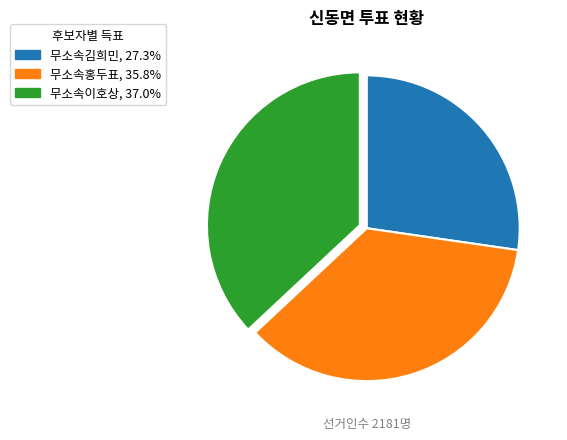

Which slice is the largest?

무소속이호상